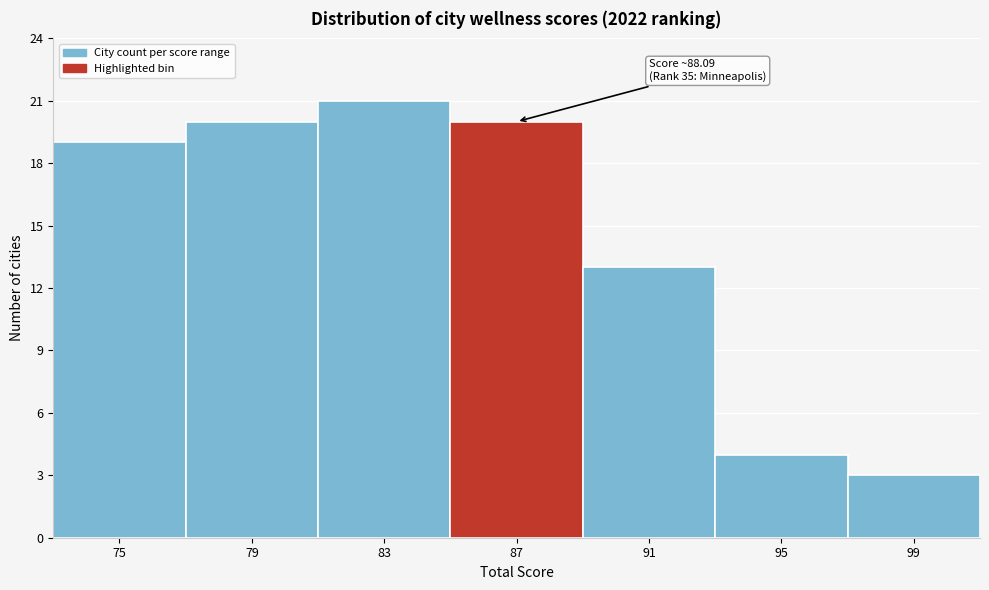

Reading left to right, what are all the values shown in this chart?

75=19	79=20	83=21	87=20	91=13	95=4	99=3